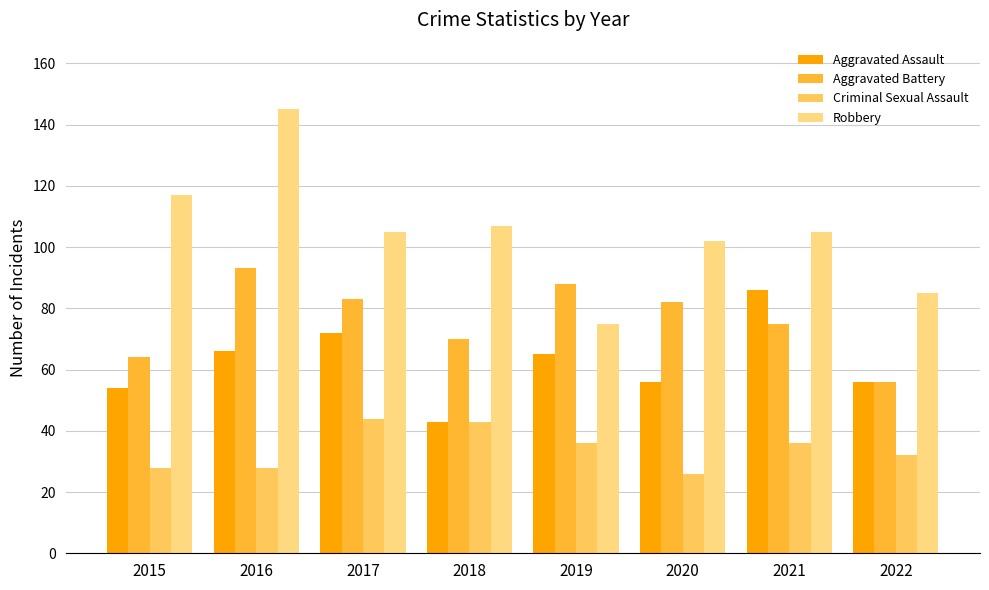

At which category is the sum across all series the highest?

2016